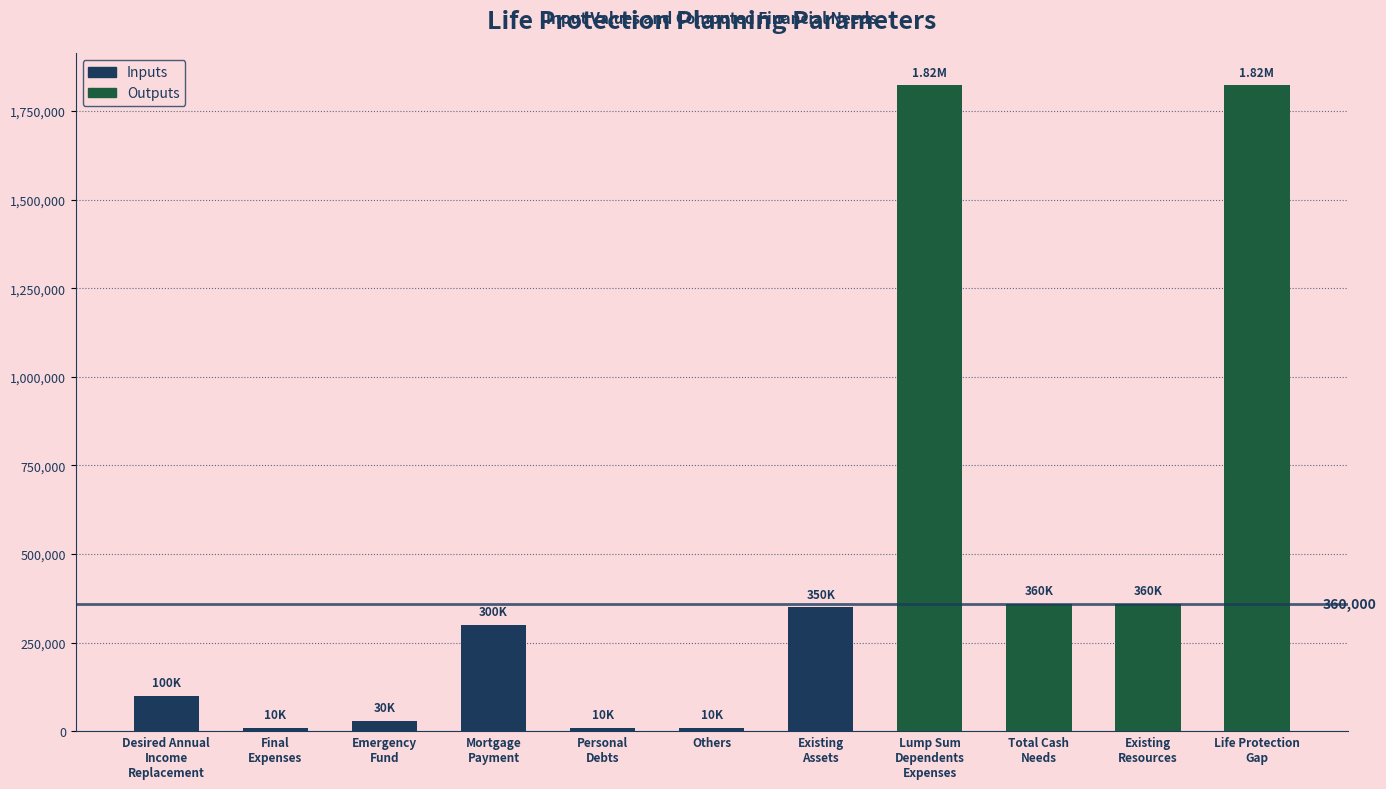

What is the label of the 4th bar from the left?

Mortgage
Payment